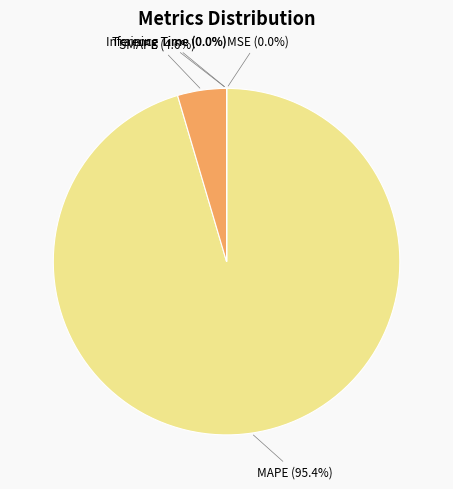

Does any single category account for the majority?

Yes